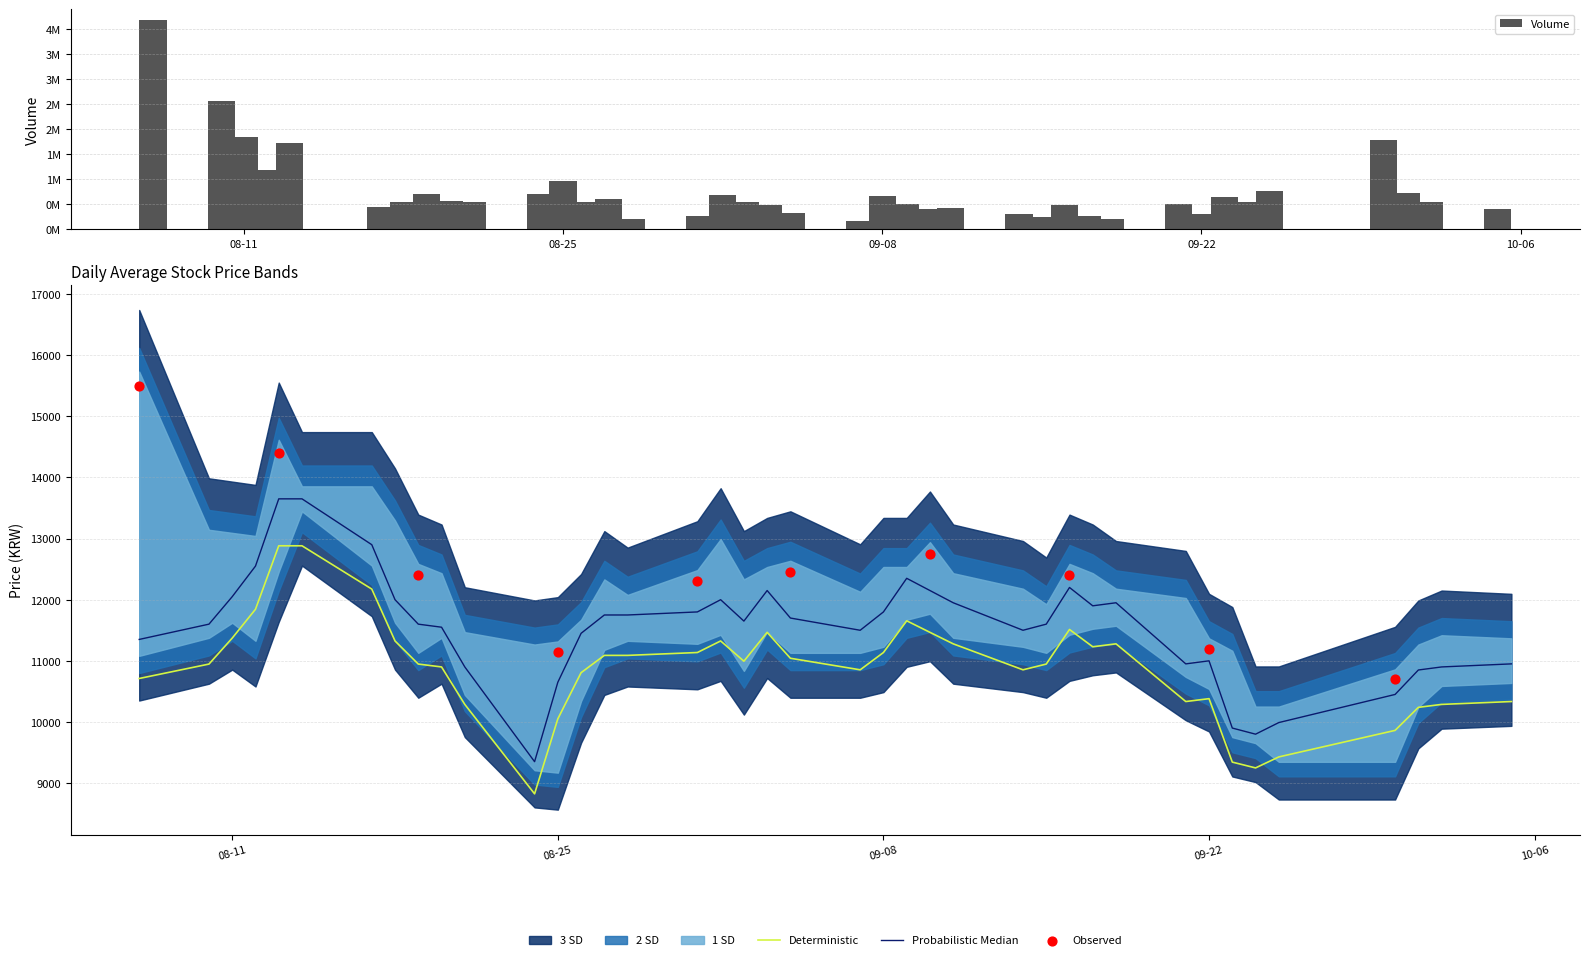

At how many categories does at least one series exceed 11780?

16